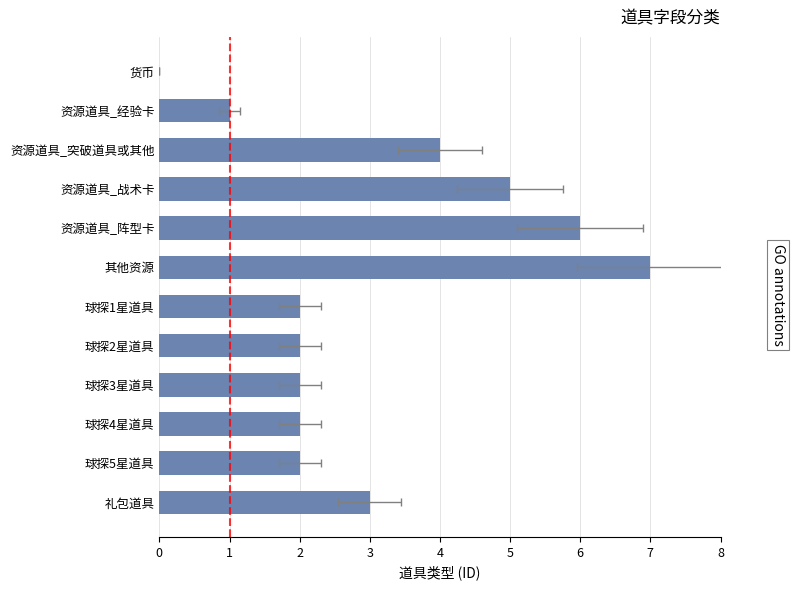

What is the approximate value at 资源道具_战术卡?

5